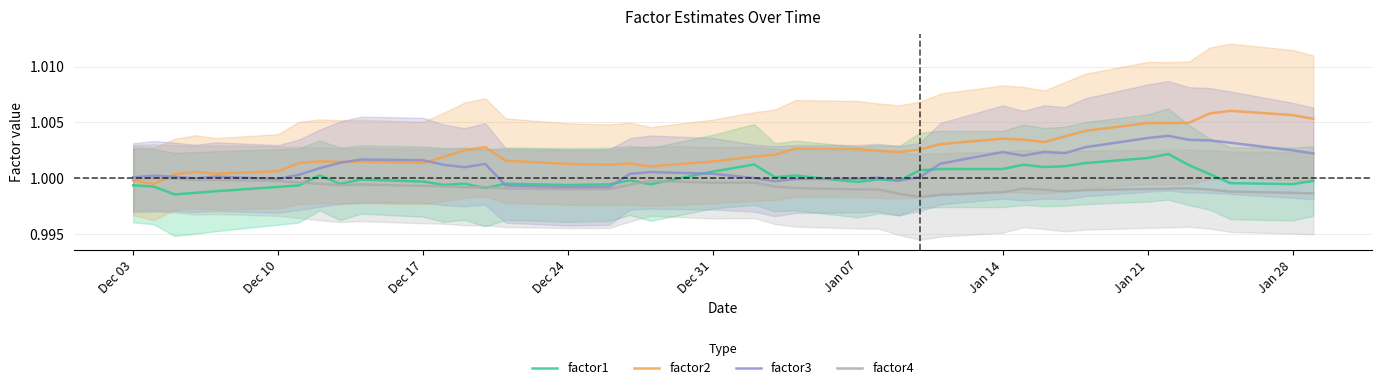

How many times do factor3 and factor2 cross each other?

3